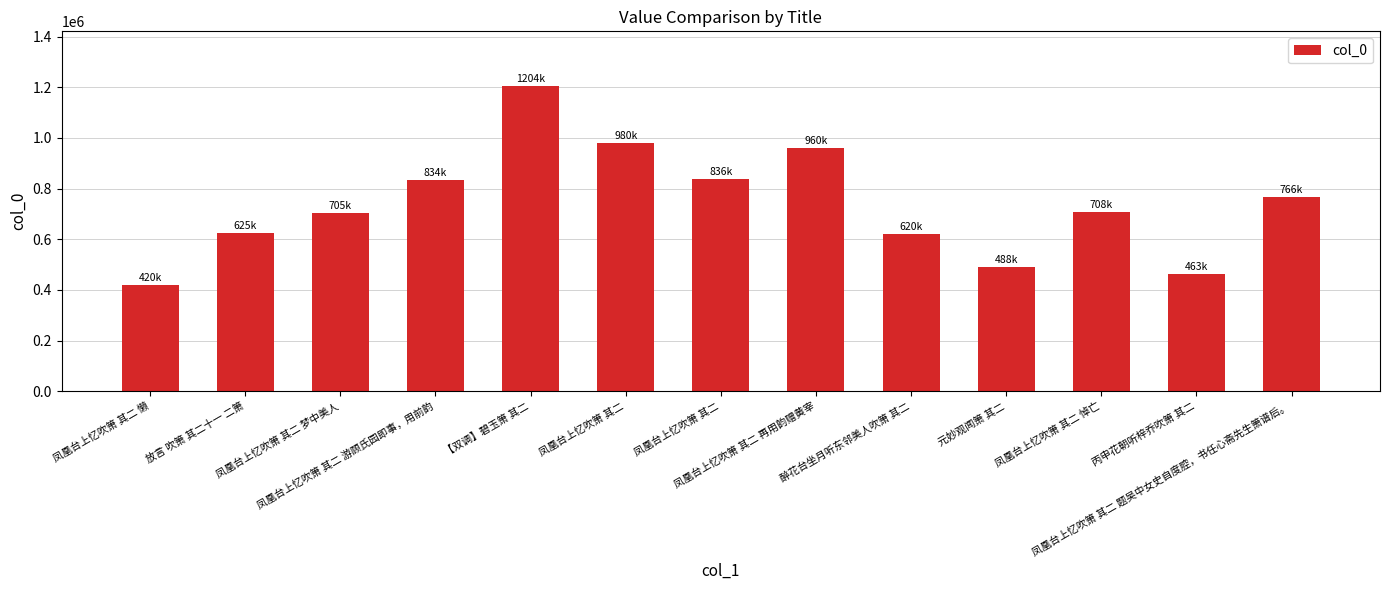

How many values are below 707925?

6